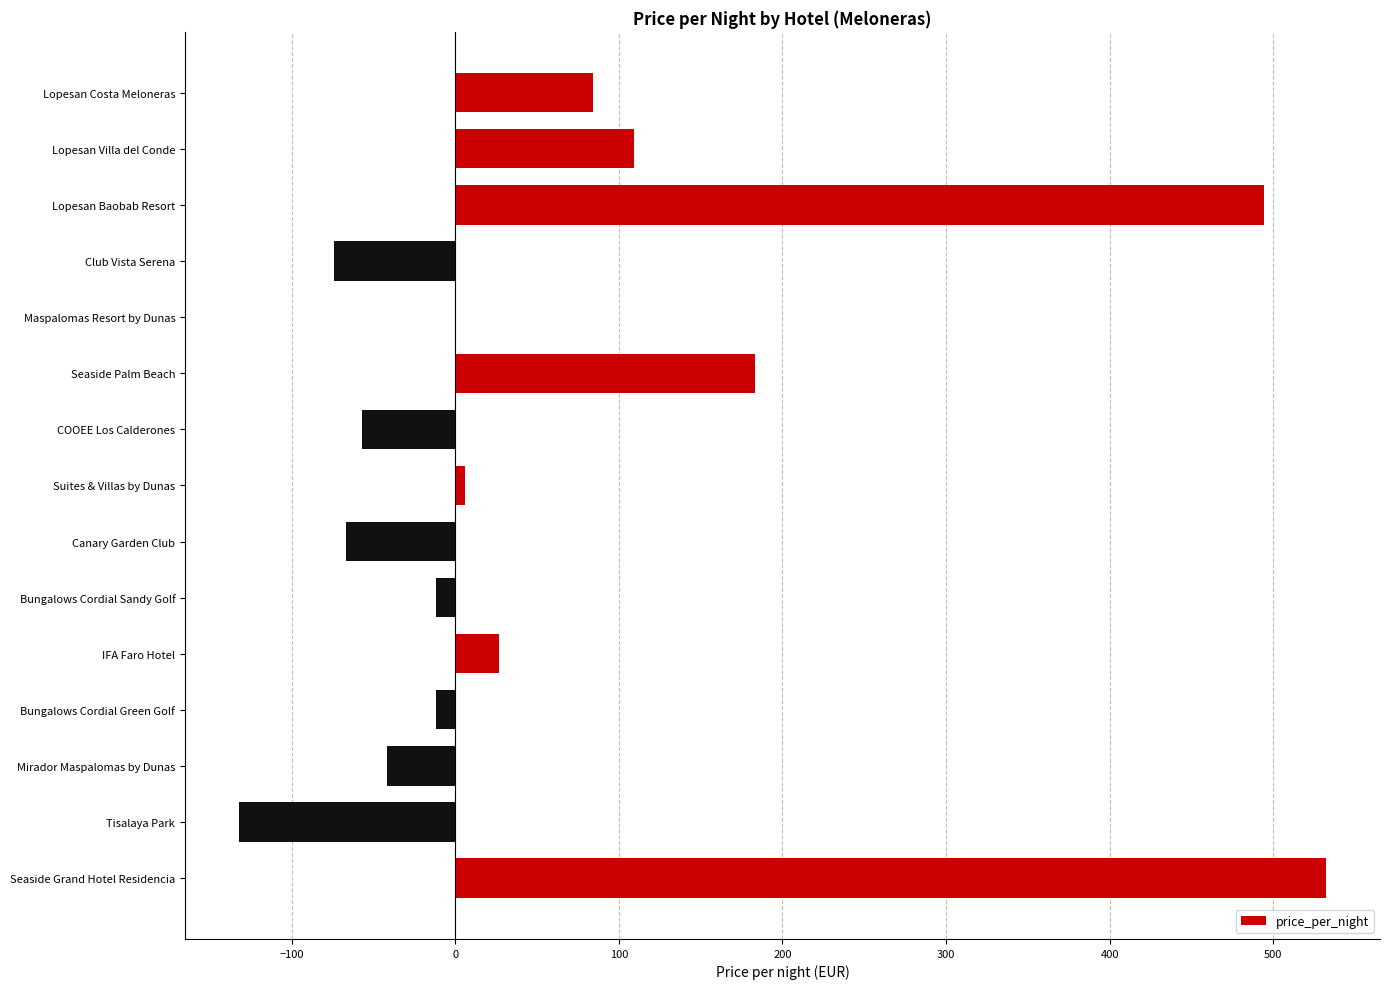

At which category does the chart reach its peak across all series?

Seaside Grand Hotel Residencia